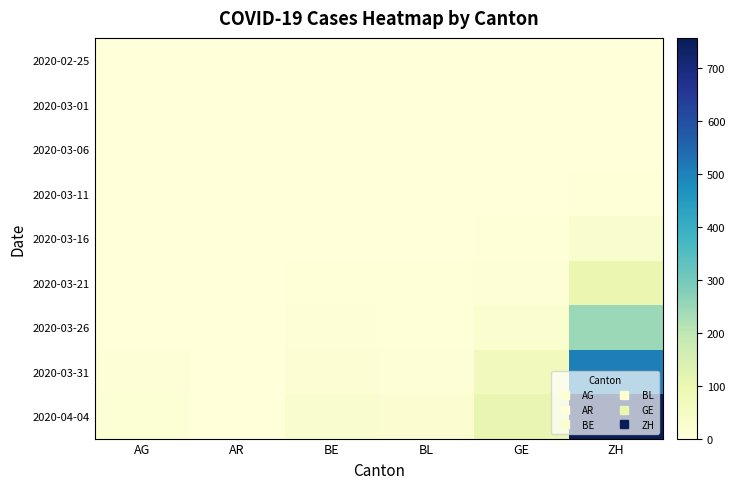

Reading right to left, list all the values displayed in this chart.

2020-02-25: ZH=0	GE=0	BL=0	BE=0	AR=0	AG=0
2020-03-01: ZH=0	GE=0	BL=0	BE=0	AR=0	AG=0
2020-03-06: ZH=1	GE=0	BL=0	BE=0	AR=0	AG=0
2020-03-11: ZH=5	GE=1	BL=0	BE=0	AR=0	AG=0
2020-03-16: ZH=31	GE=4	BL=2	BE=1	AR=0	AG=0
2020-03-21: ZH=99	GE=9	BL=3	BE=3	AR=0	AG=0
2020-03-26: ZH=246	GE=26	BL=5	BE=7	AR=0	AG=2
2020-03-31: ZH=506	GE=68	BL=10	BE=16	AR=0	AG=11
2020-04-04: ZH=756	GE=106	BL=19	BE=28	AR=0	AG=12